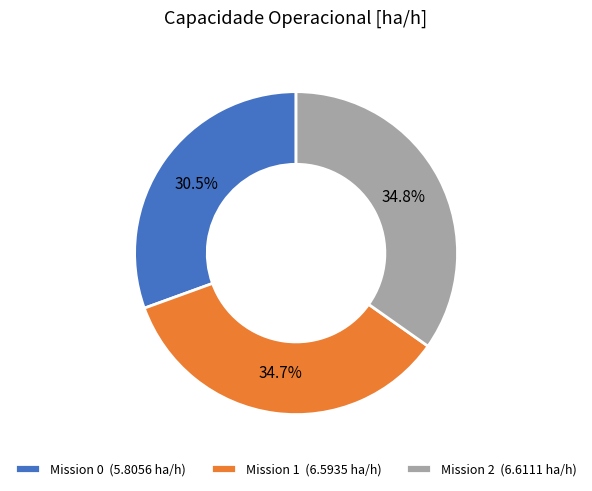

Does Mission 1 (6.5935 ha/h) represent more than half of the total?

No